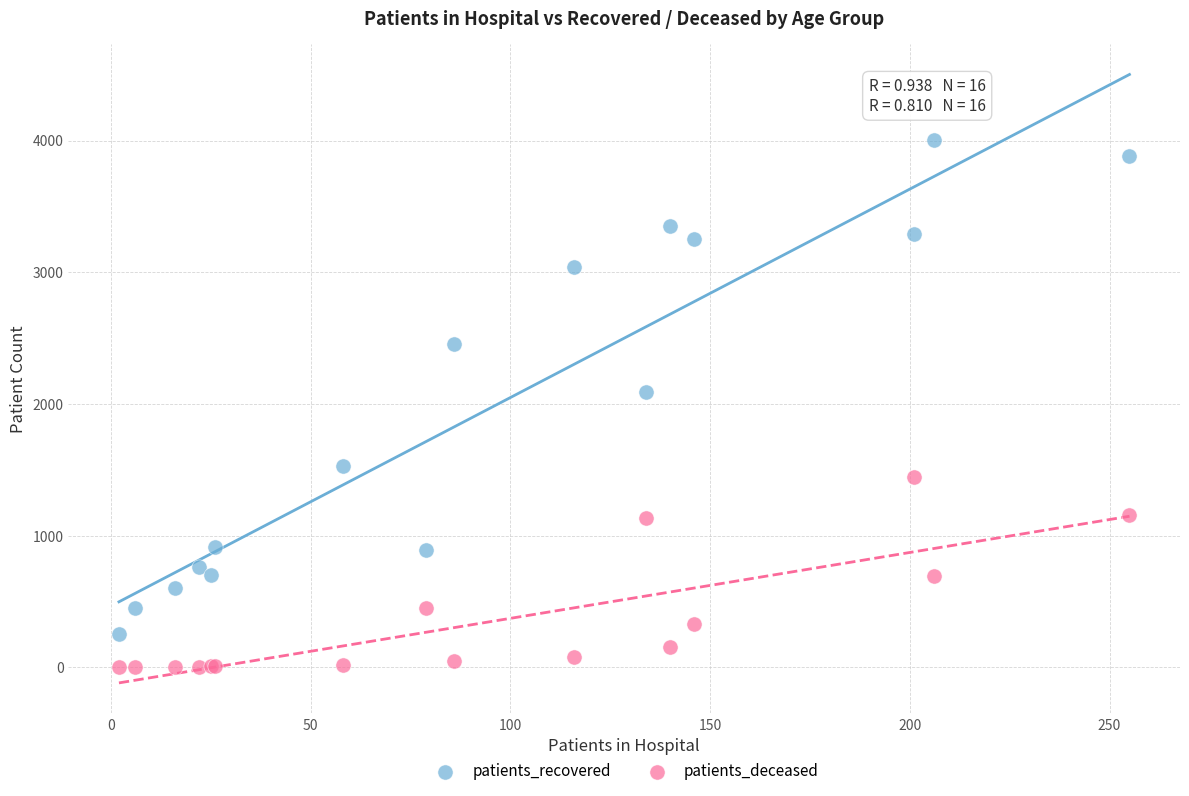

Which series reaches the minimum Y coordinate?

patients_deceased